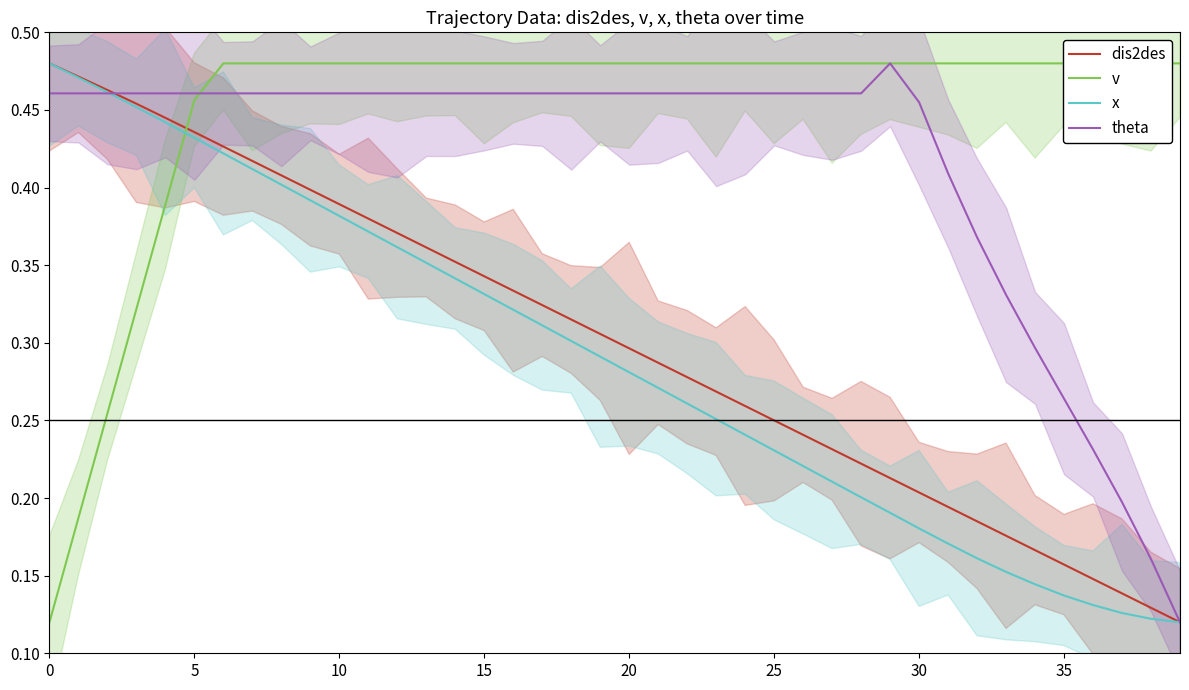

What is the sum of all x values?

11.5